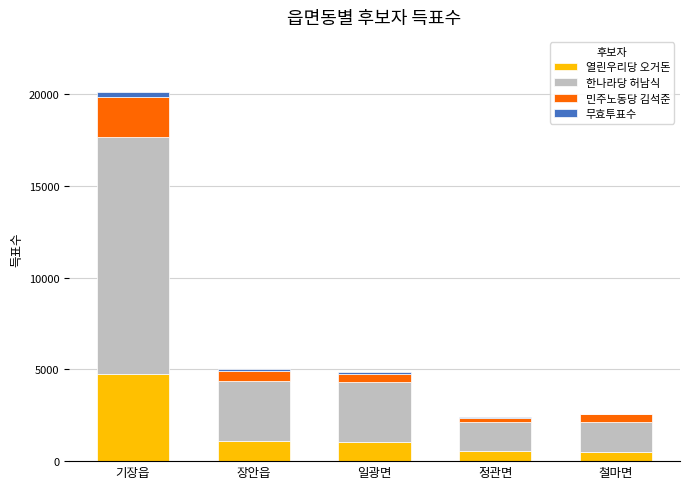

What are all the series names shown in the legend?

열린우리당 오거돈, 한나라당 허남식, 민주노동당 김석준, 무효투표수